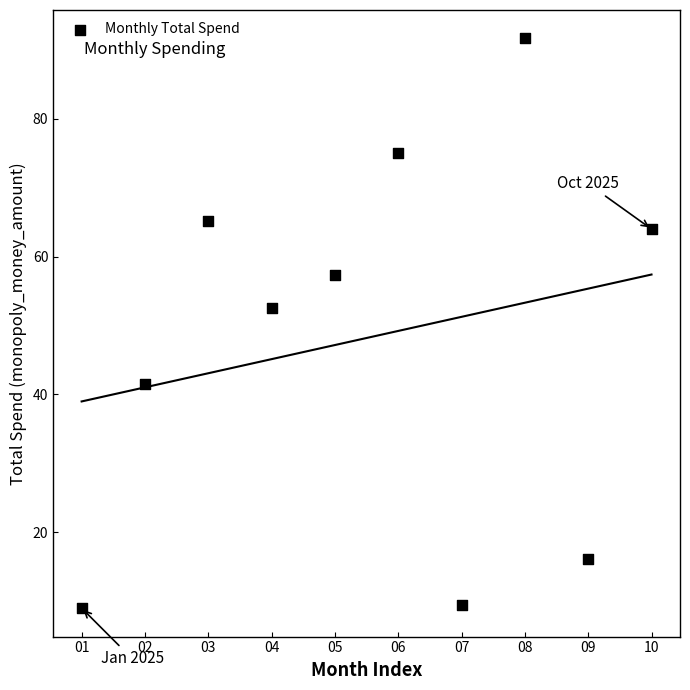

What Y value in the scatter plot is closest to 50?

52.5